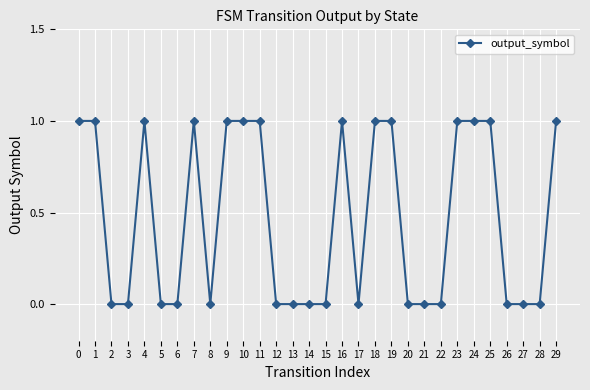

Approximately how many times larger is the value at 29 compared to 19?

1.0